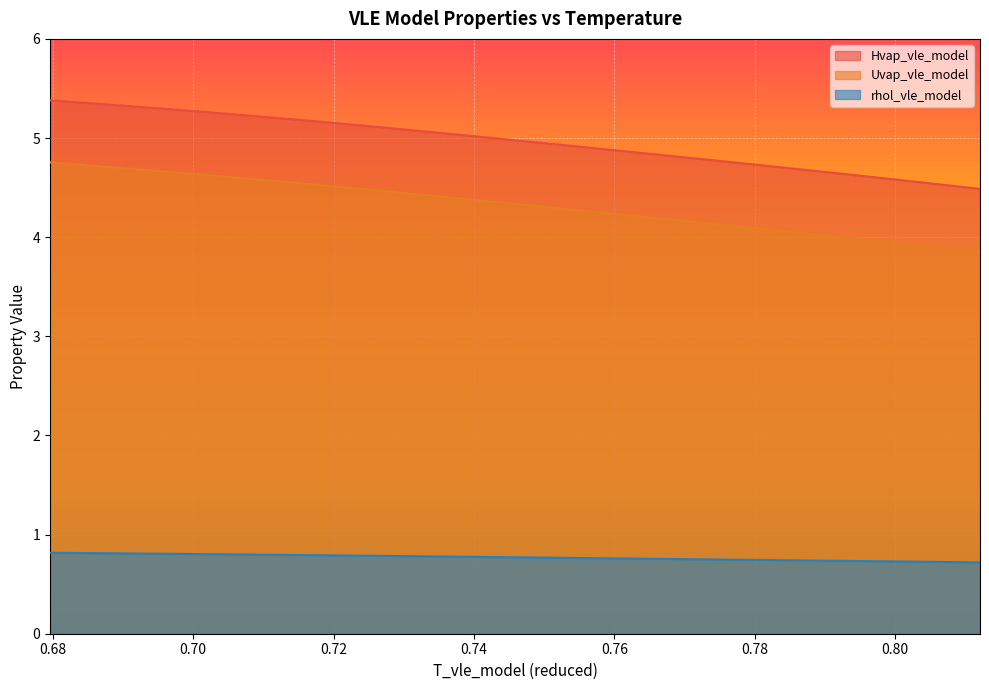

What is the lowest value of the Hvap_vle_model series?

4.5